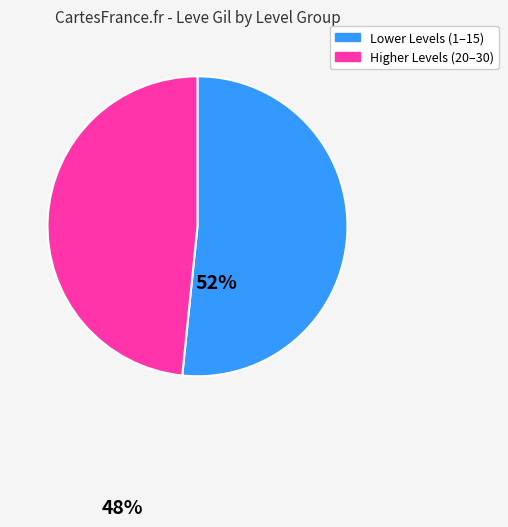

Does any single category account for the majority?

Yes